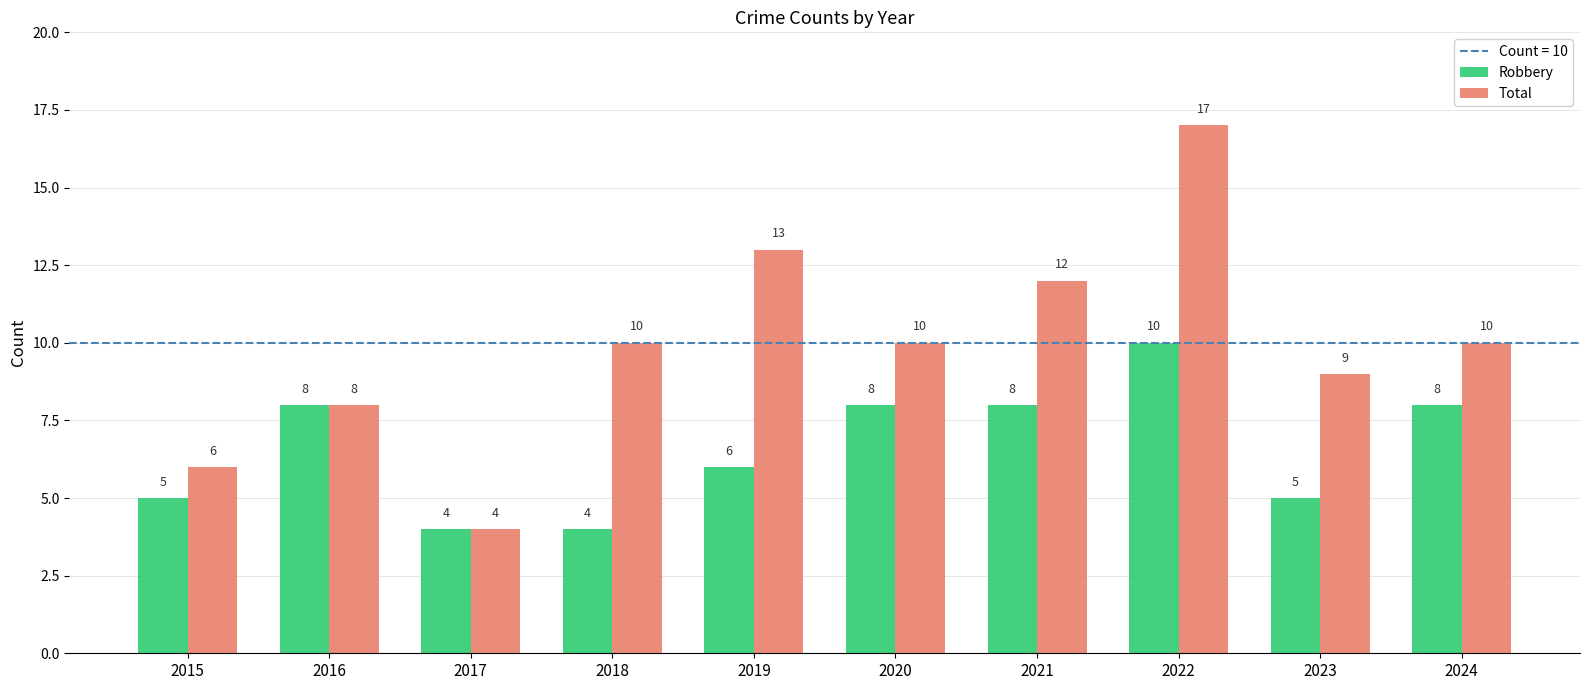

What is the greatest value displayed?

17